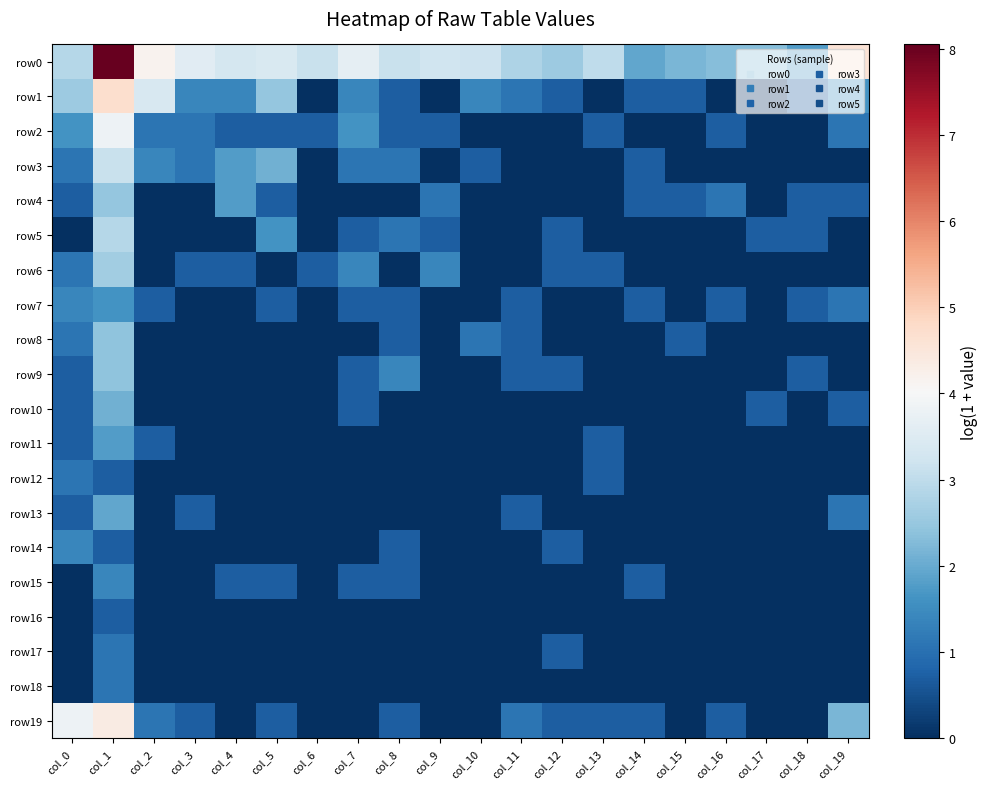

At col_8, list the series in order from smallest to largest.

row4, row6, row10, row11, row12, row13, row16, row17, row18, row1, row2, row7, row8, row14, row15, row19, row3, row5, row9, row0